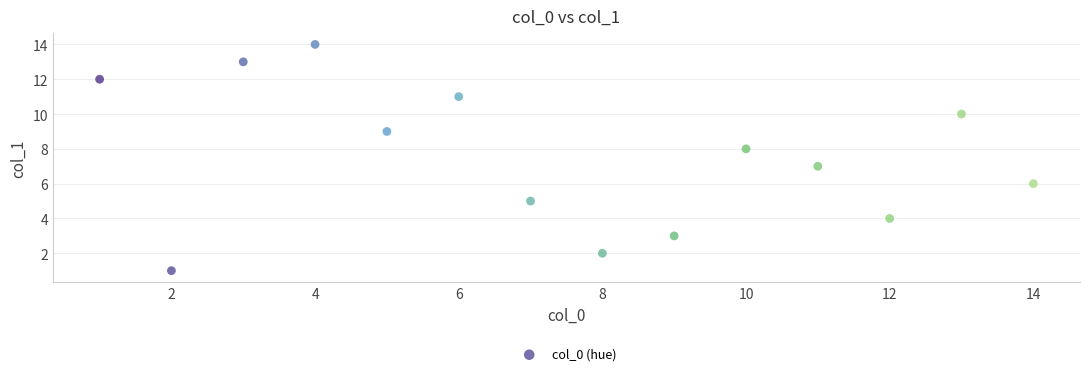

What is the range of X values (max minus min)?

13